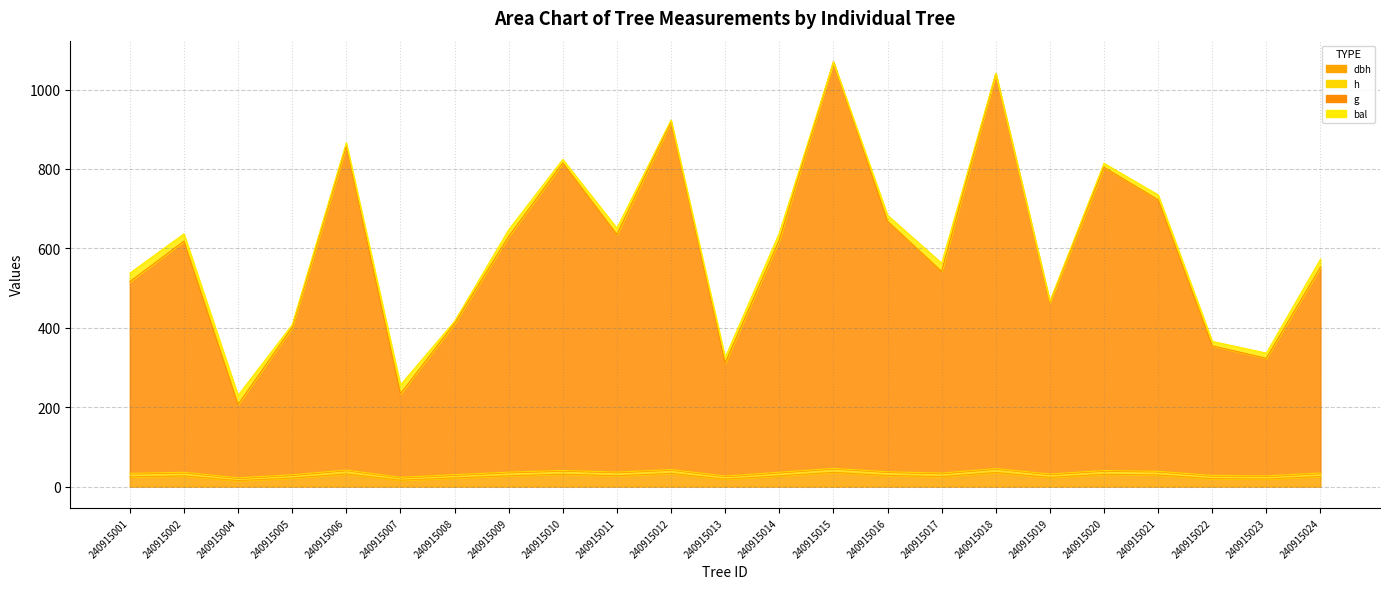

What is the value of the h point at the 18th from the left?

32.0